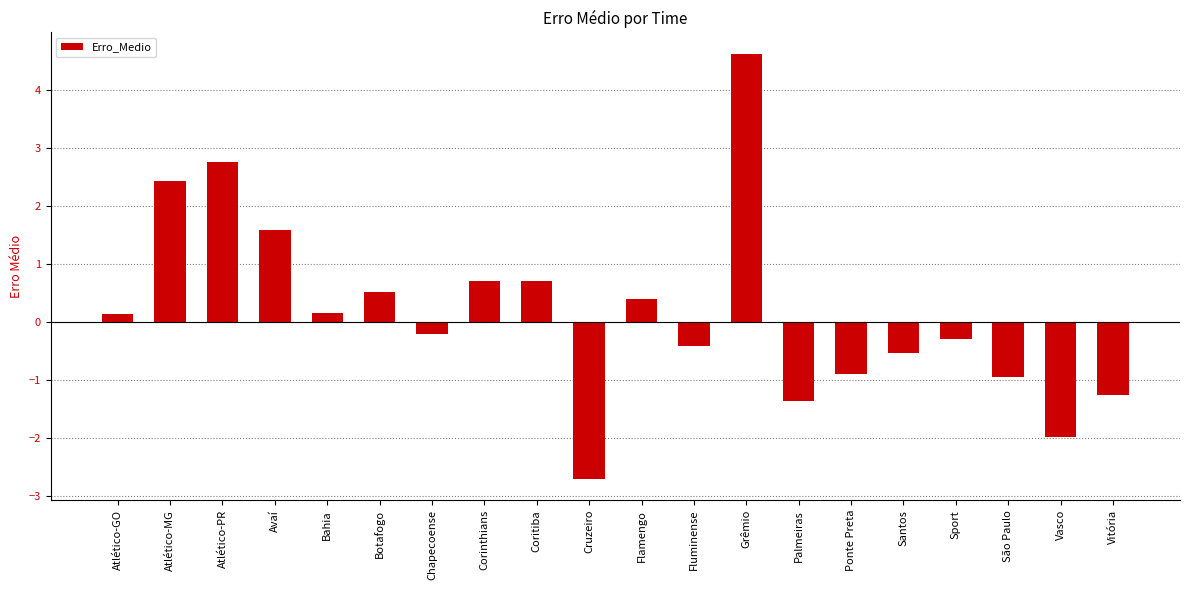

The value at Sport is -0.3. True or false?

True